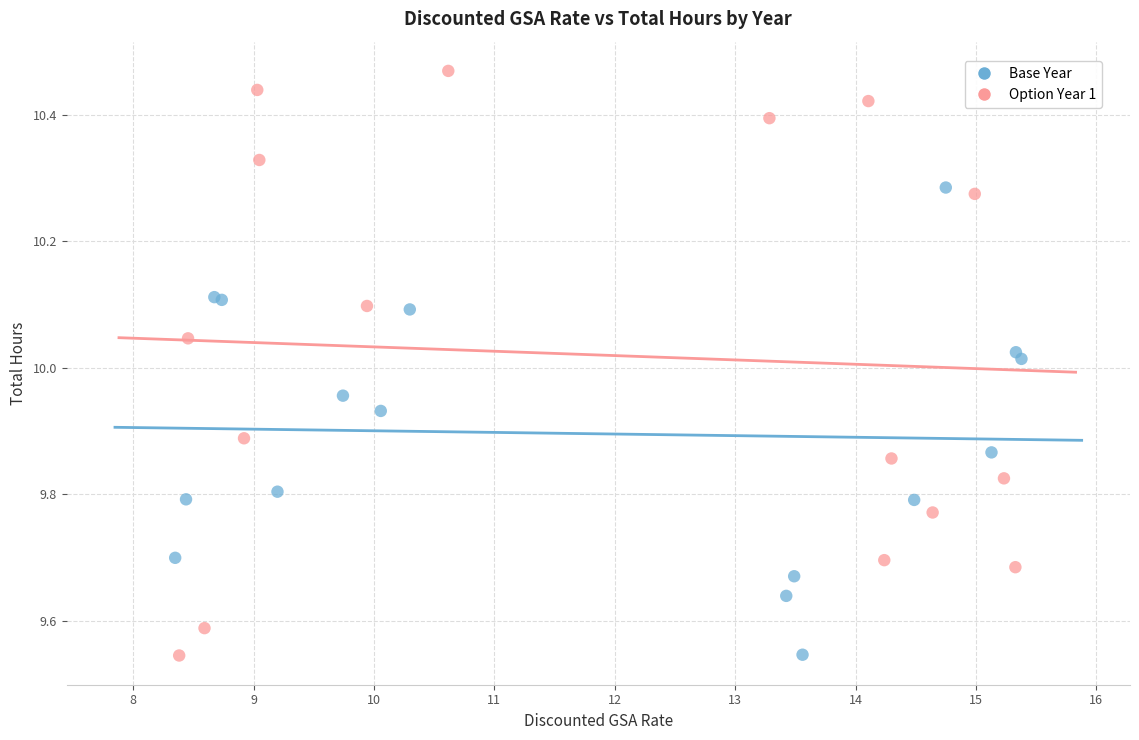

Which series has the largest Y range (max minus min)?

Option Year 1